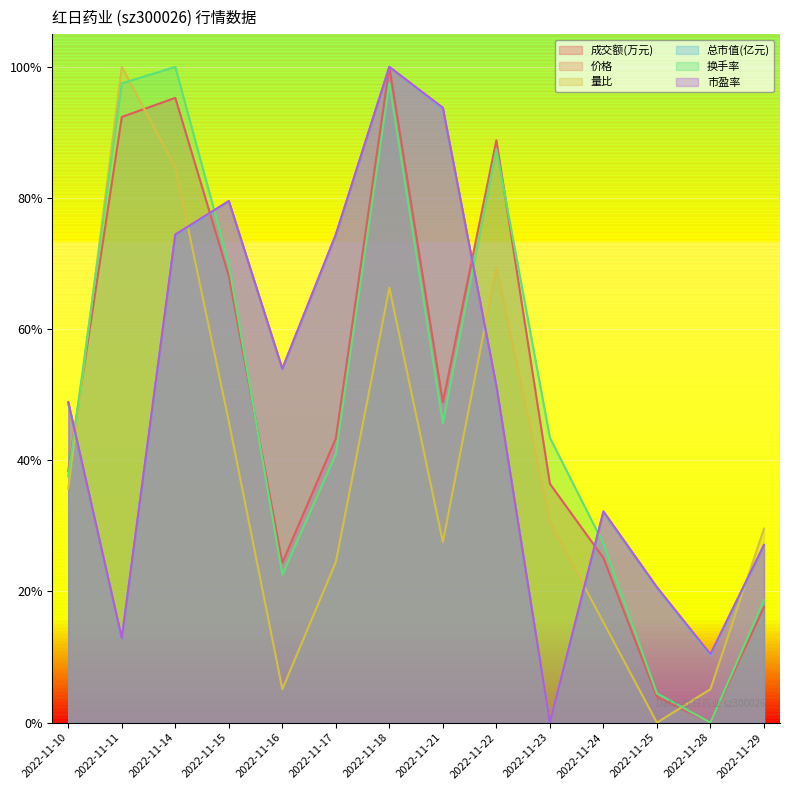

What is the sum of all 总市值(亿元) values?

6.8